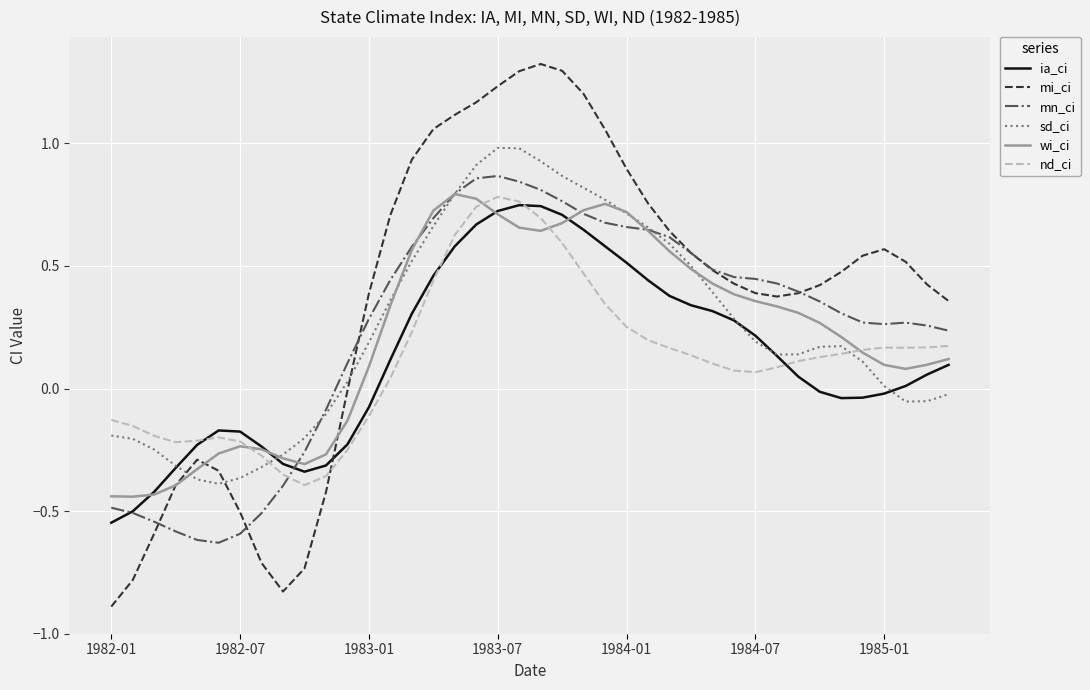

Which series has the widest spread of values?

mi_ci